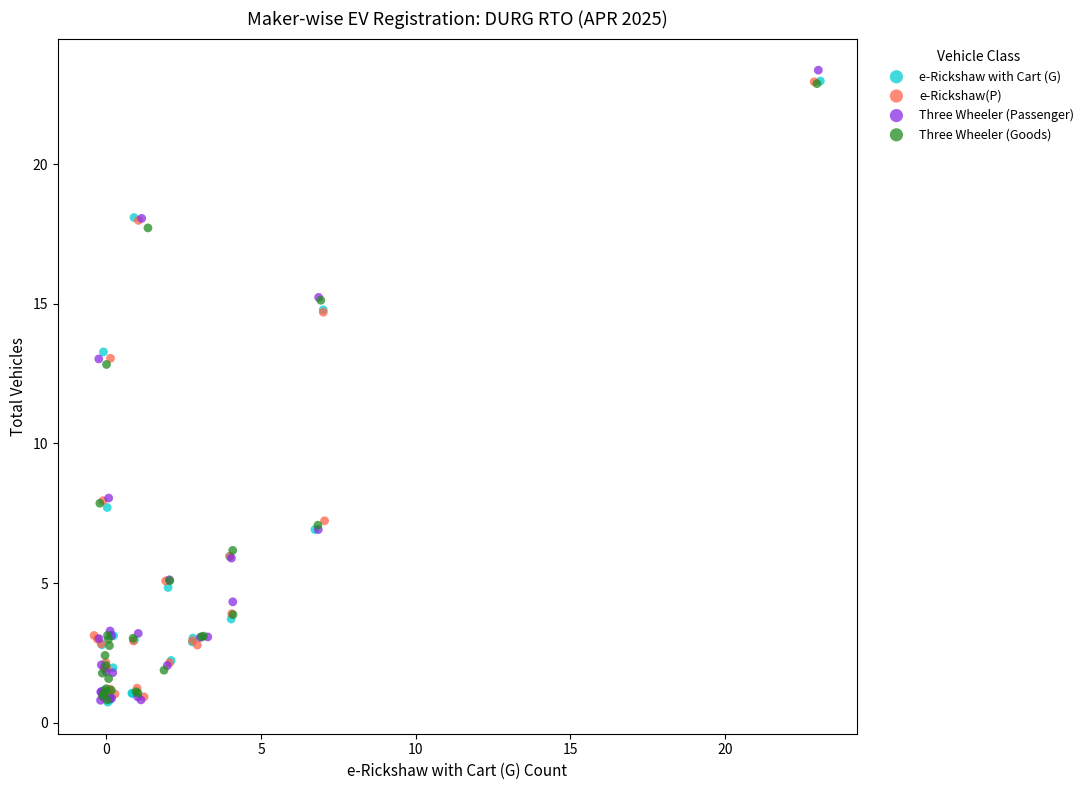

Which series has the largest Y range (max minus min)?

Three Wheeler (Passenger)